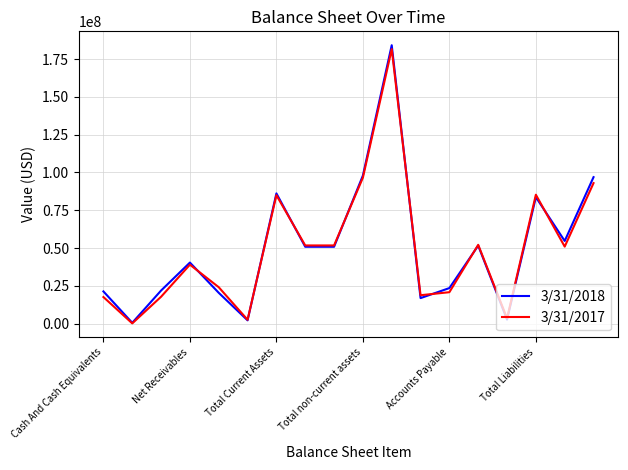

What is the greatest value displayed?

184101000